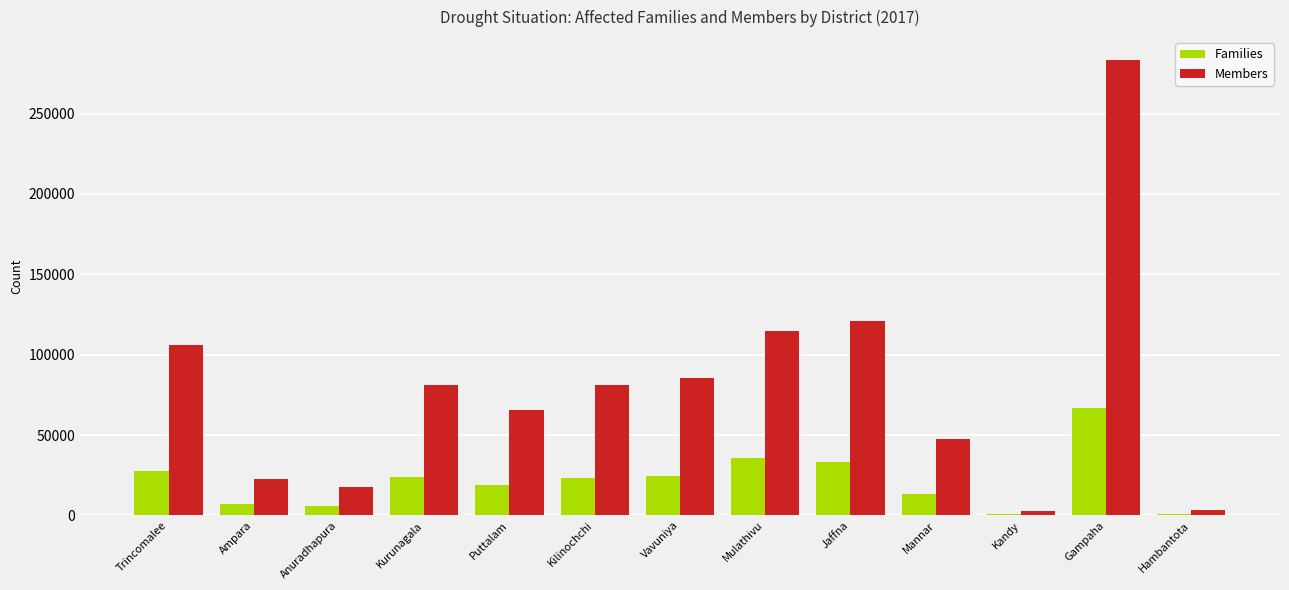

Is the value of Families at Mannar greater than the value of Members at Ampara?

No